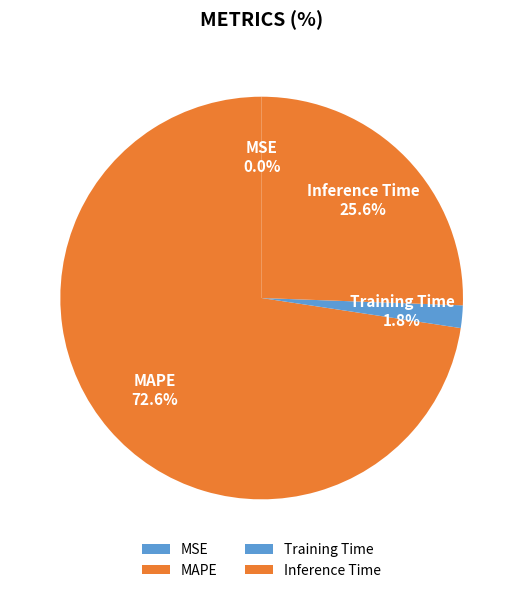

What portion of the pie excludes Inference Time?

74.4%